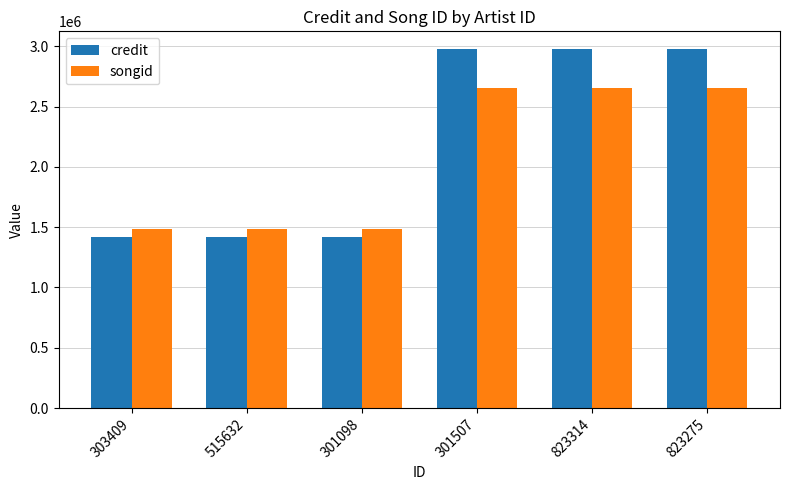

How many credit values are between 1420568 and 2974580?

6